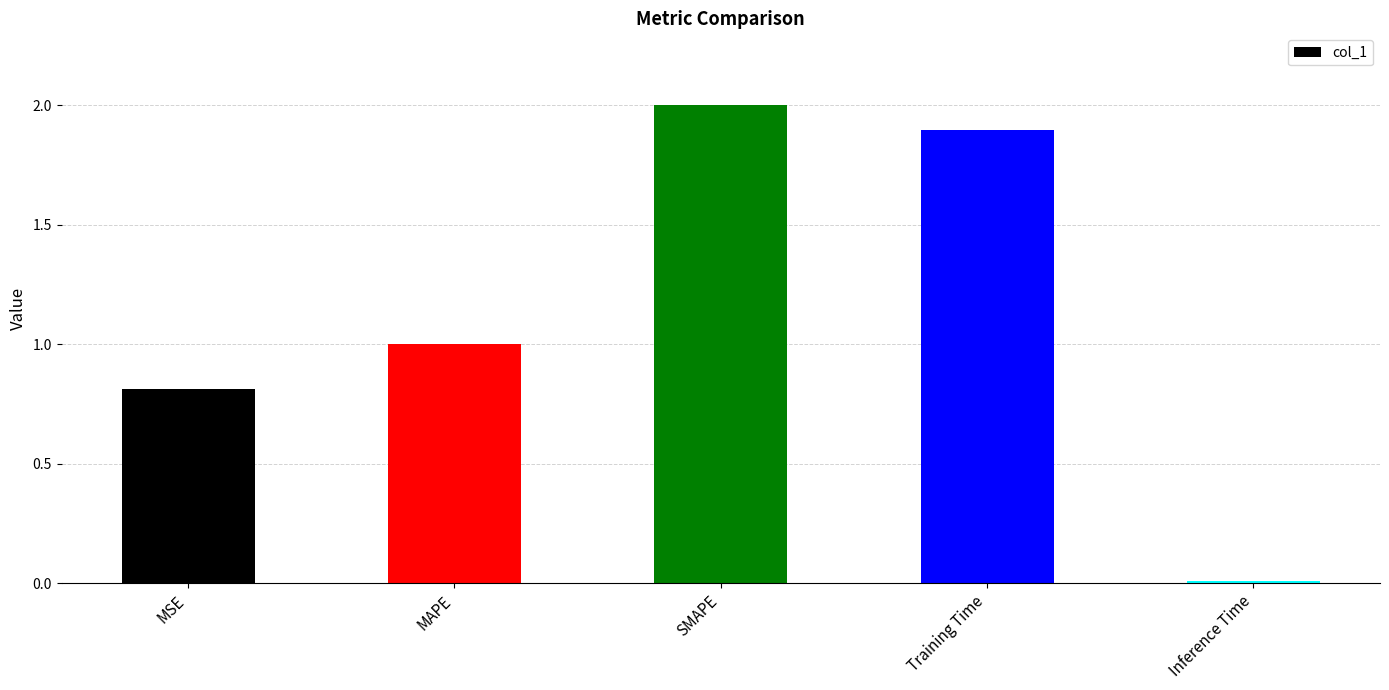

How many data points are above 1?

3